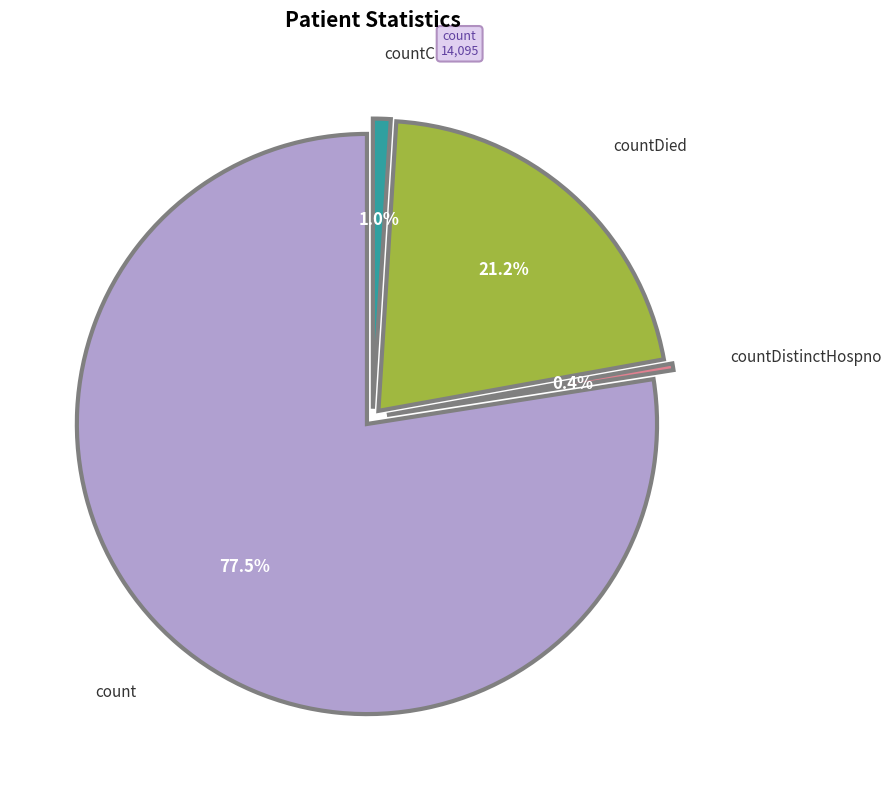

Combined, do countCurrent and countDied account for over 50%?

No